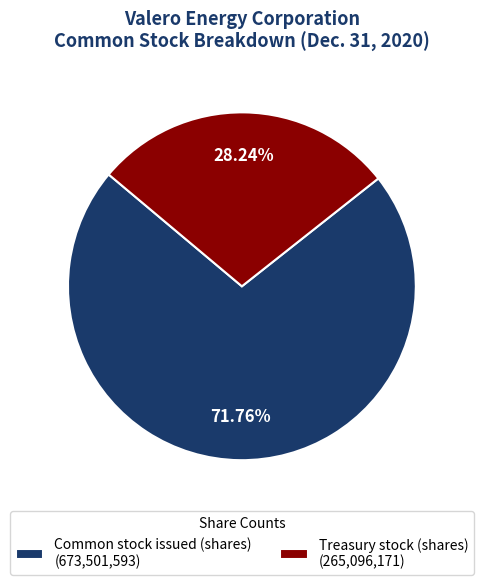

To the nearest percent, what is the average slice percentage?

50%